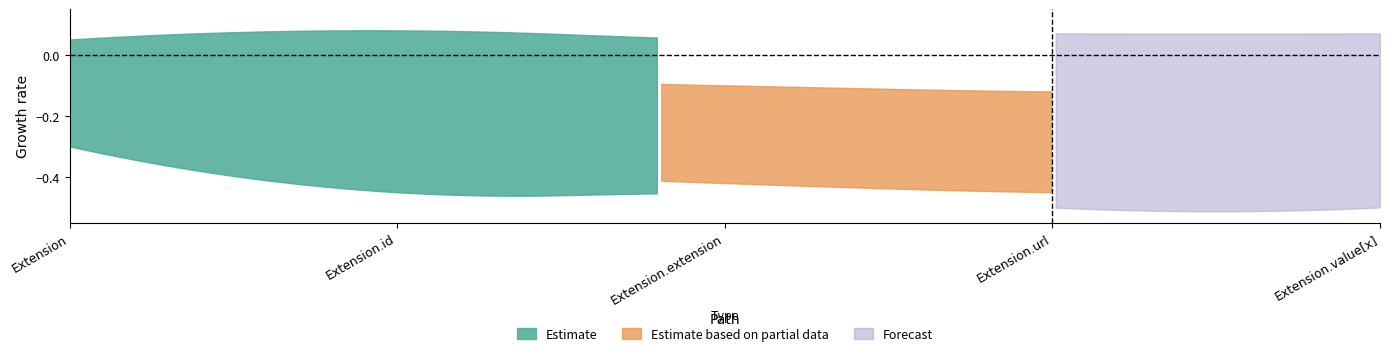

The value of Estimate based on partial data at Extension.value[x] is 1. True or false?

False